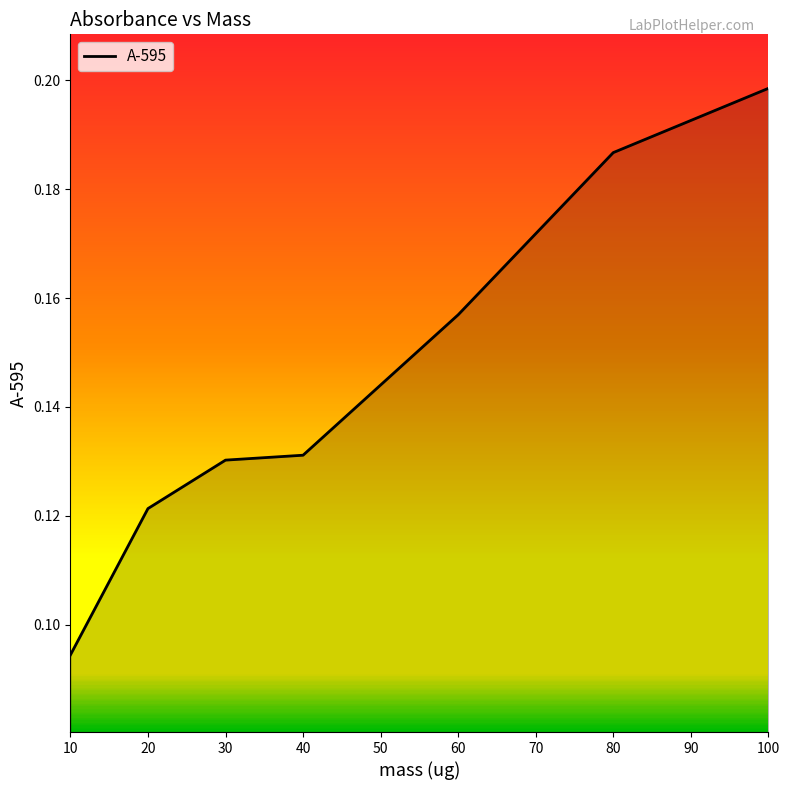

True or false: there are more than 1 points higher than both neighbors.

False